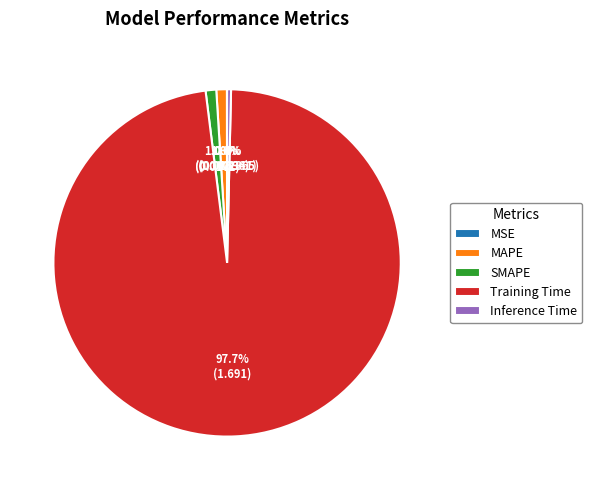

Is there any slice that represents more than half of the pie?

Yes